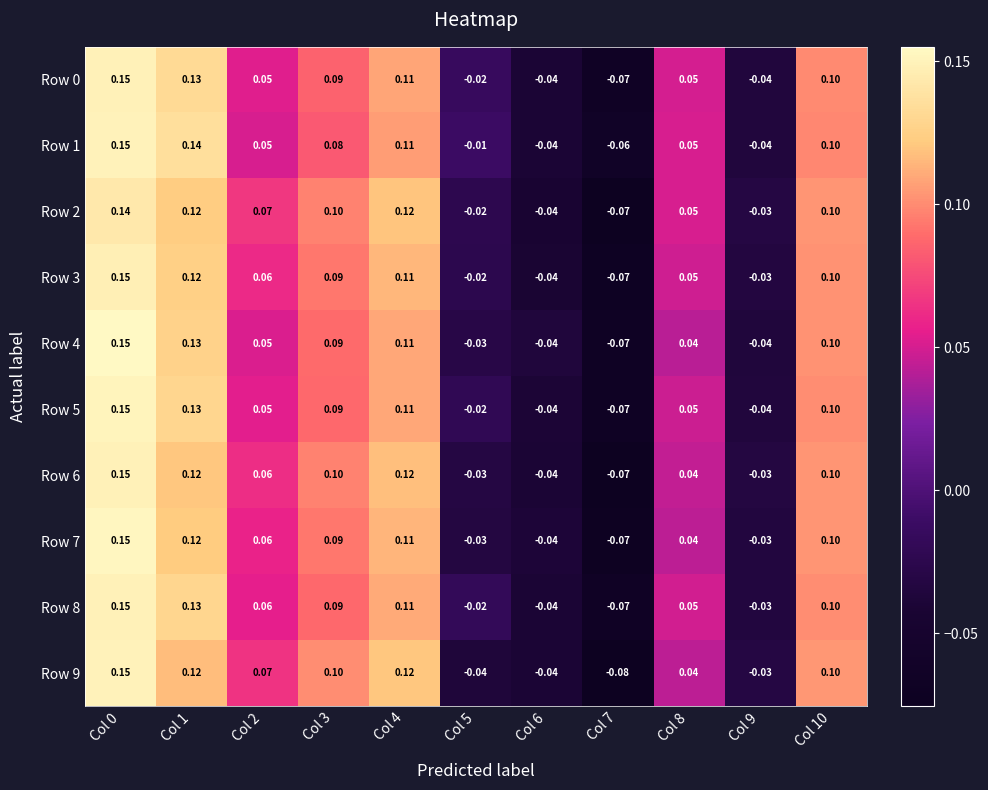

Between Col 4 and Col 10, which series saw the biggest shift?

Row 9